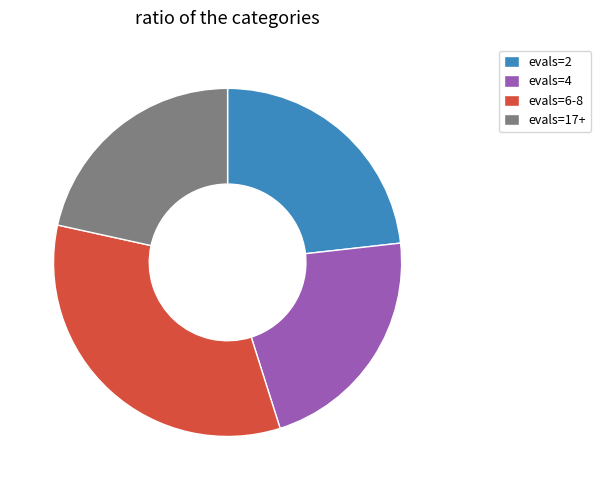

Which category has the biggest portion of the pie?

evals=6-8